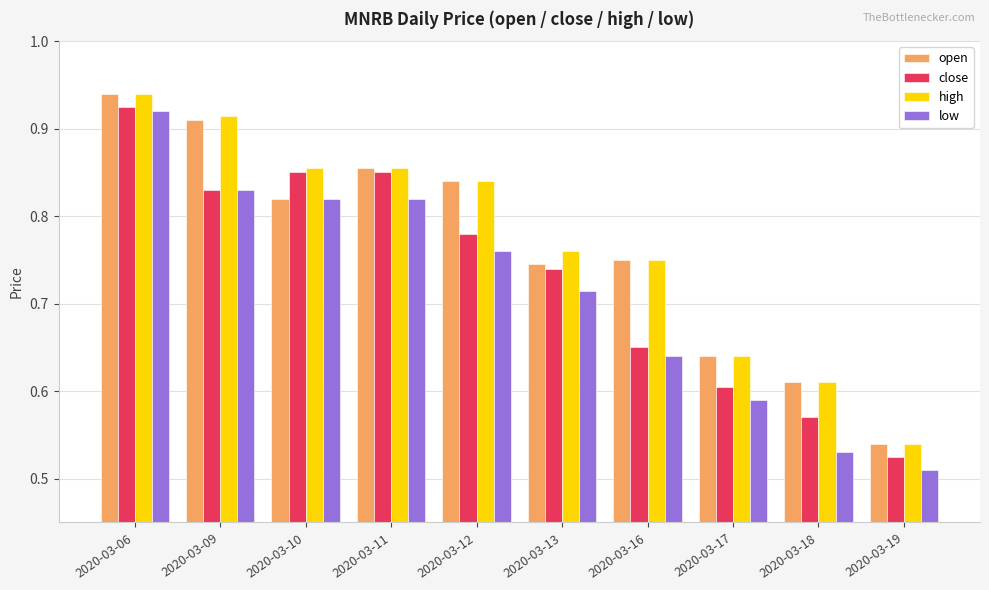

The close series shows 0.4 at 2020-03-10. True or false?

False